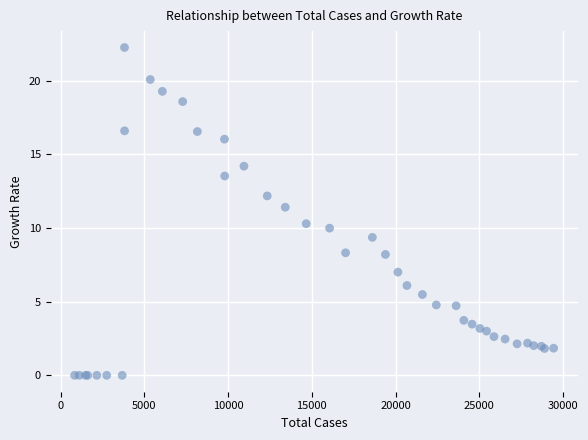

What Y value in the scatter plot is closest to 11?

11.4